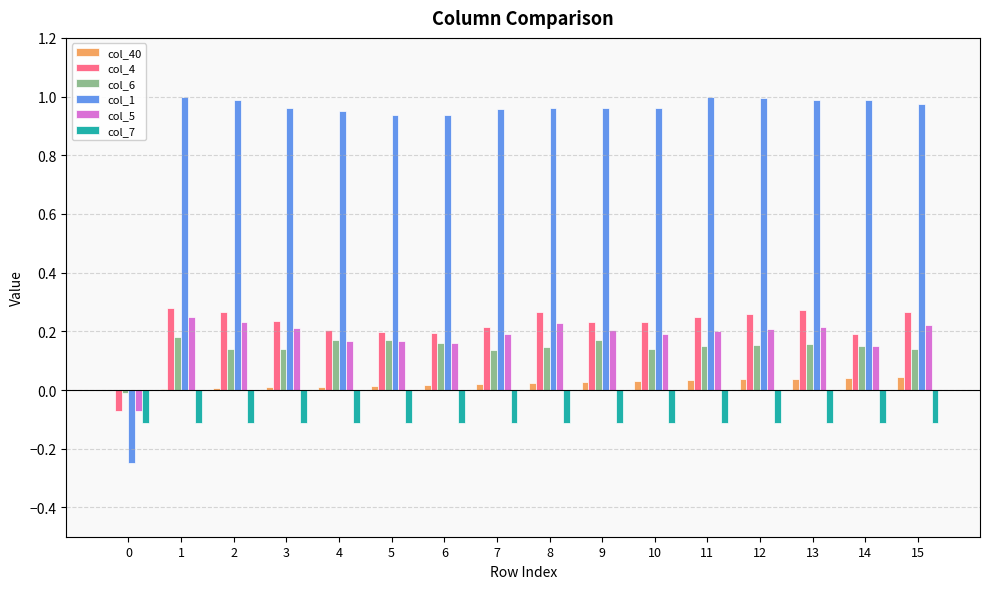

Is the value of col_1 at 1 greater than the value of col_7 at 8?

Yes